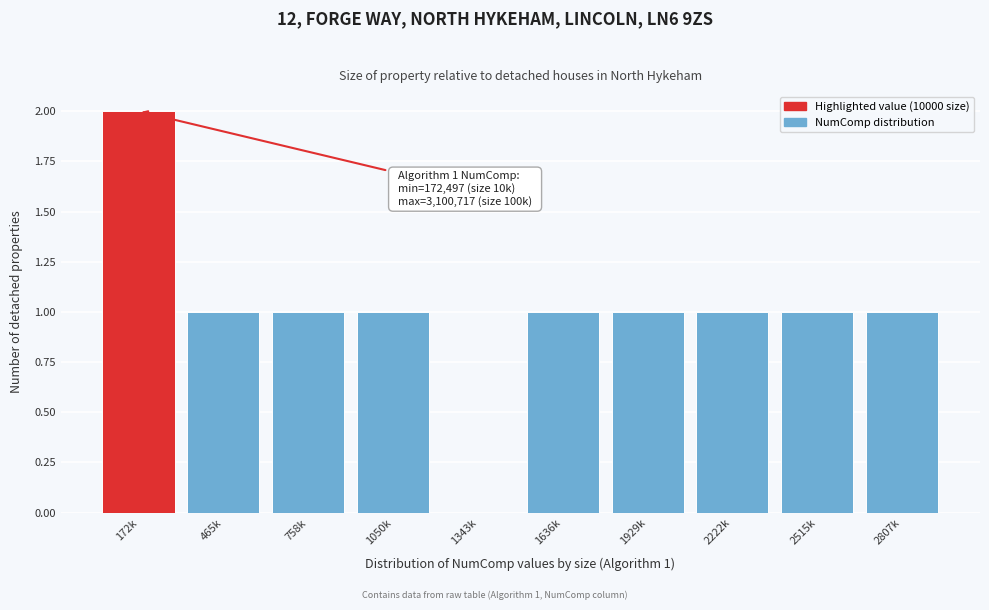

Reading right to left, extract all data points from this chart.

2807k=1	2515k=1	2222k=1	1929k=1	1636k=1	1343k=0	1050k=1	758k=1	465k=1	172k=2